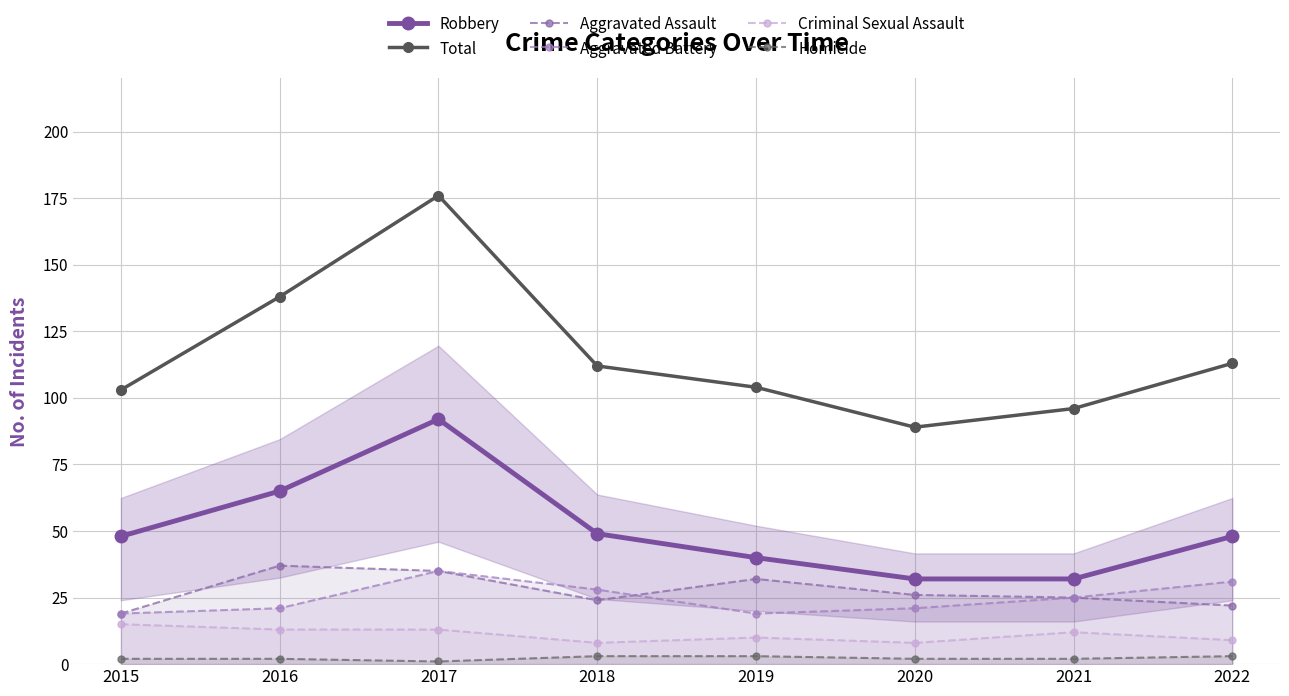

What is the difference between the Total values at 2015 and 2018?

9